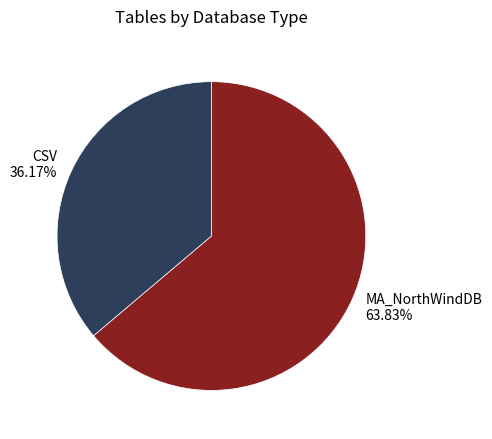

The CSV slice represents 36% of the pie. True or false?

True